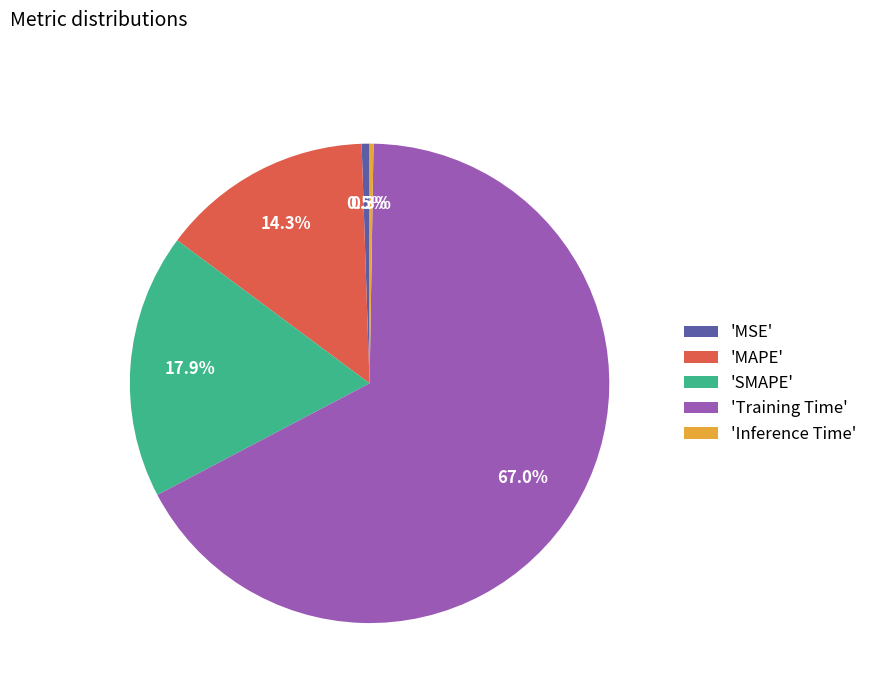

What percentage do 'MAPE' and 'SMAPE' together represent?

32.2%